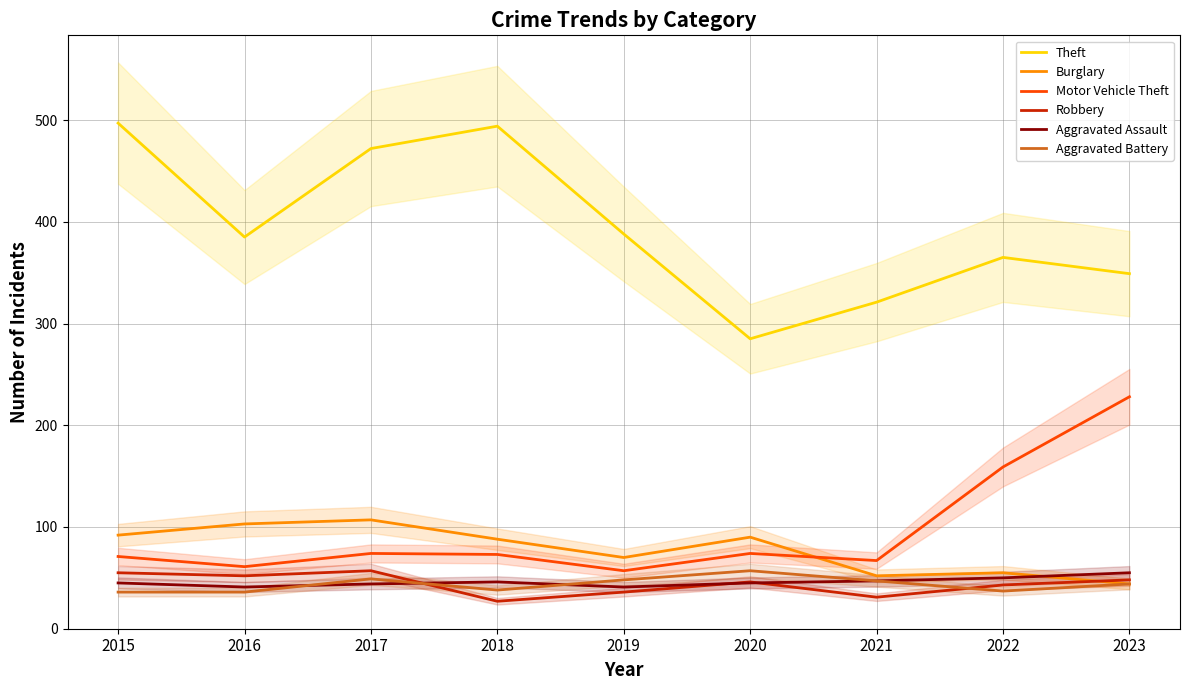

How many lines are shown in the chart?

6